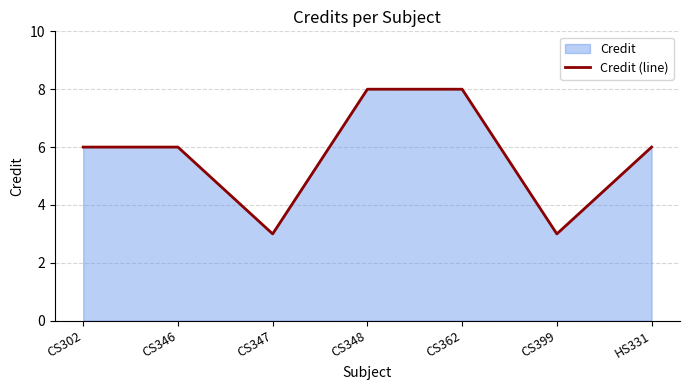

List the labels in order of value, smallest first.

CS347, CS399, CS302, CS346, HS331, CS348, CS362